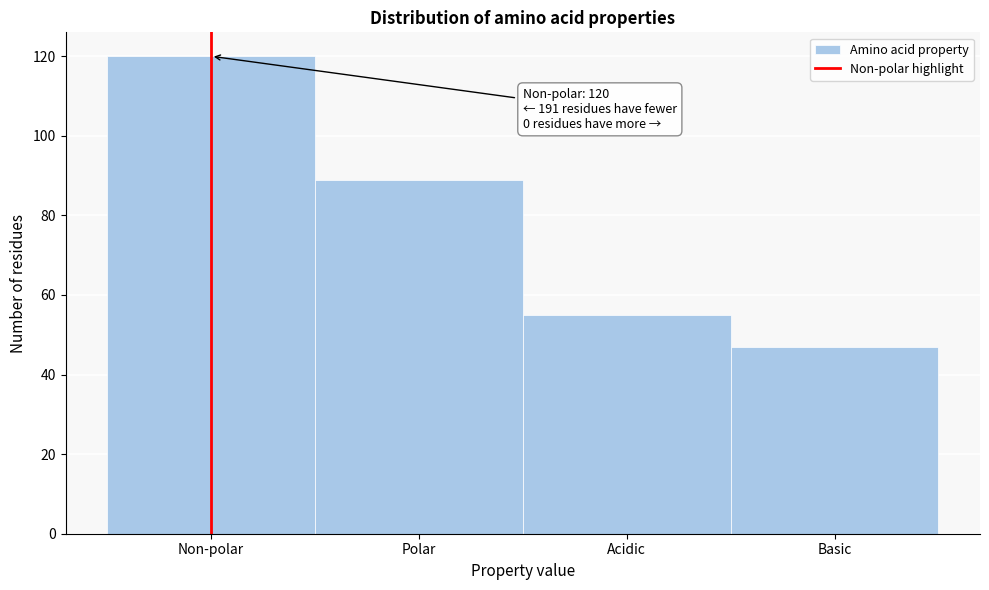

Reading left to right, what are all the values shown in this chart?

Non-polar=120	Polar=89	Acidic=55	Basic=47